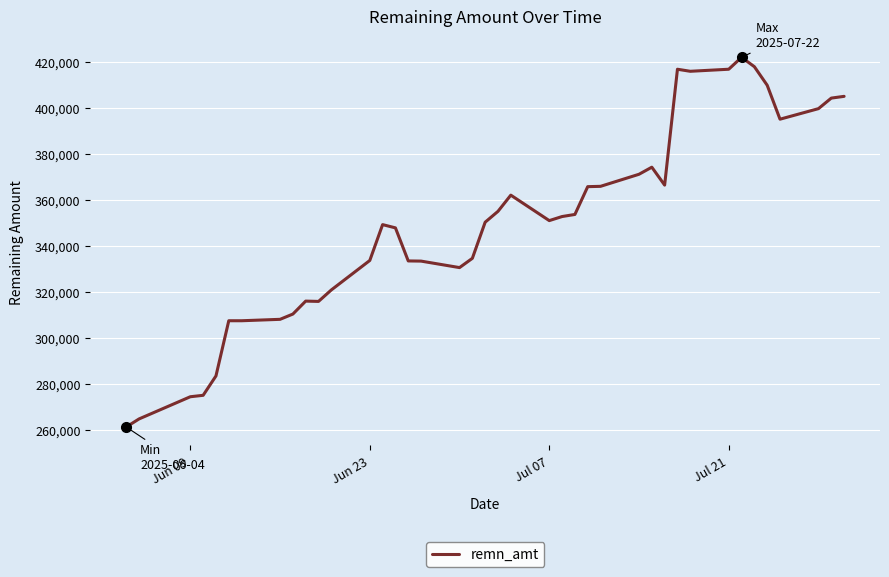

What is the smallest value displayed?

261353